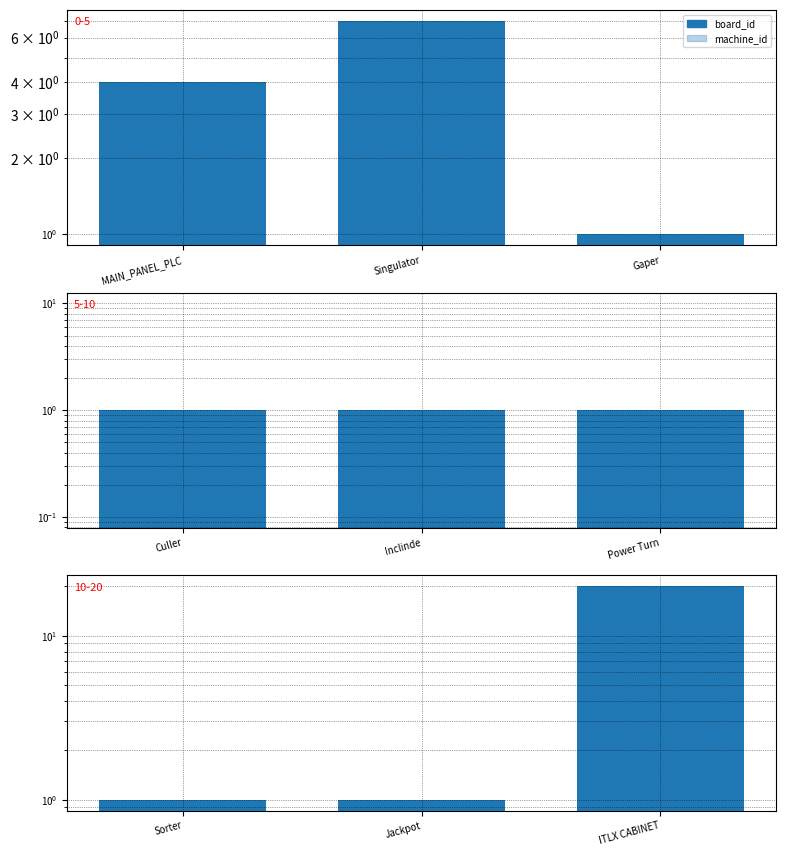

At how many categories does at least one series exceed 15?

1